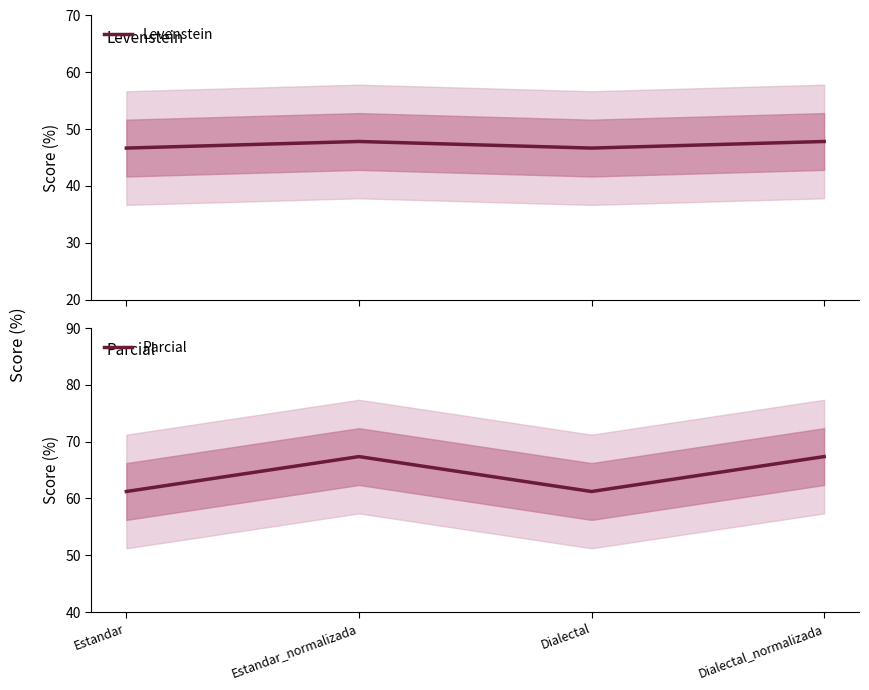

Reading left to right, extract all data points from this chart.

Levenstein: 46.7	47.8	46.7	47.8
Parcial: 61.2	67.4	61.2	67.4